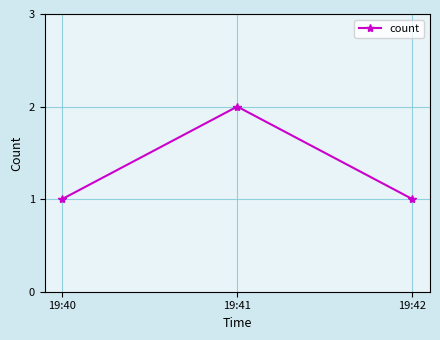

Reading left to right, list all the values displayed in this chart.

19:40=1	19:41=2	19:42=1